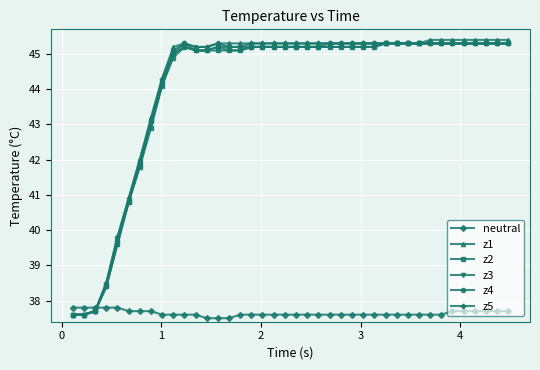

At how many categories does at least one series exceed 44?

32